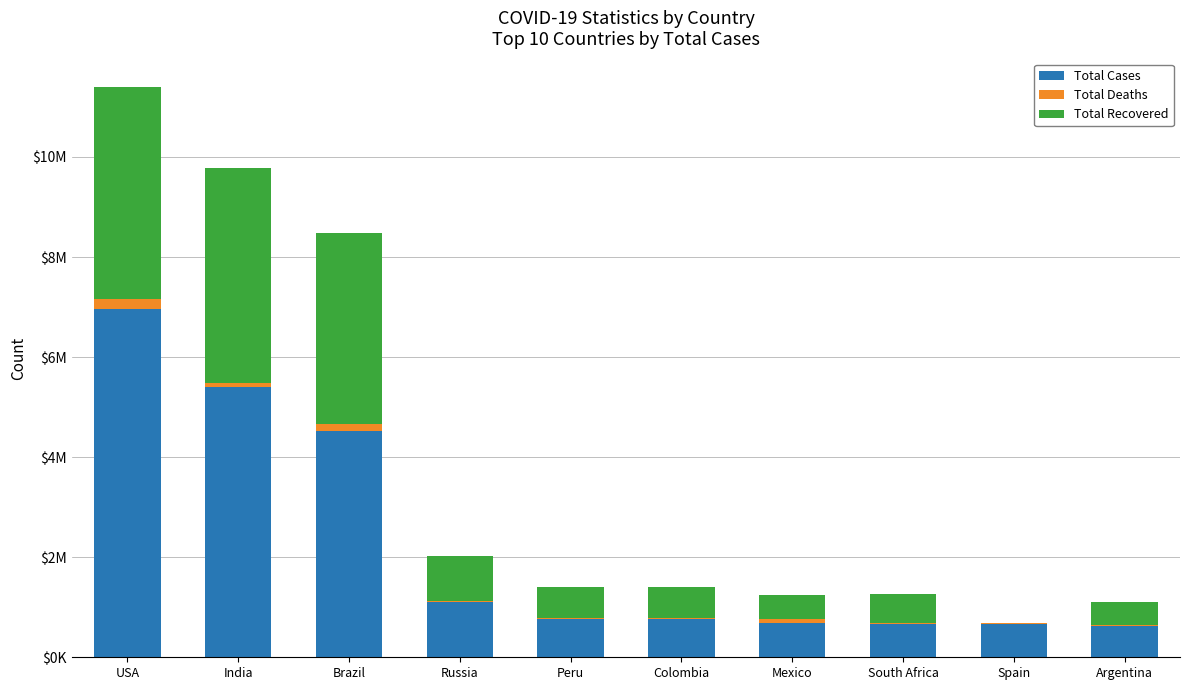

What is the label of the 7th bar from the right?

Russia